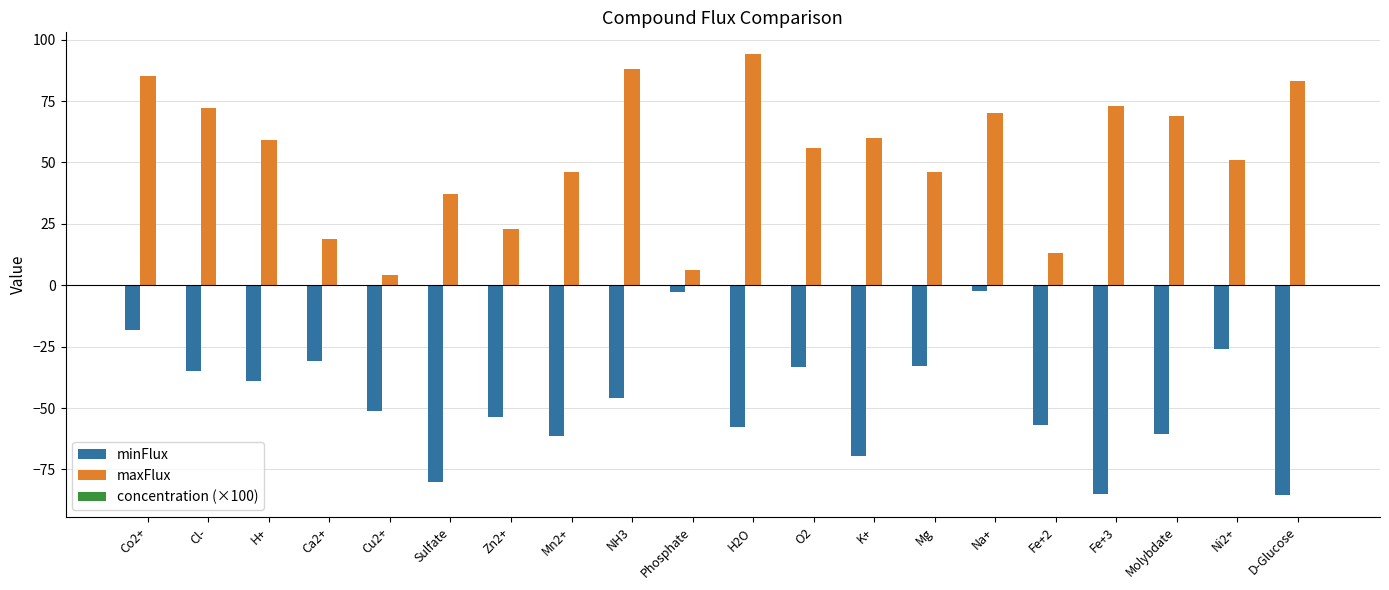

How many groups of bars are there?

20